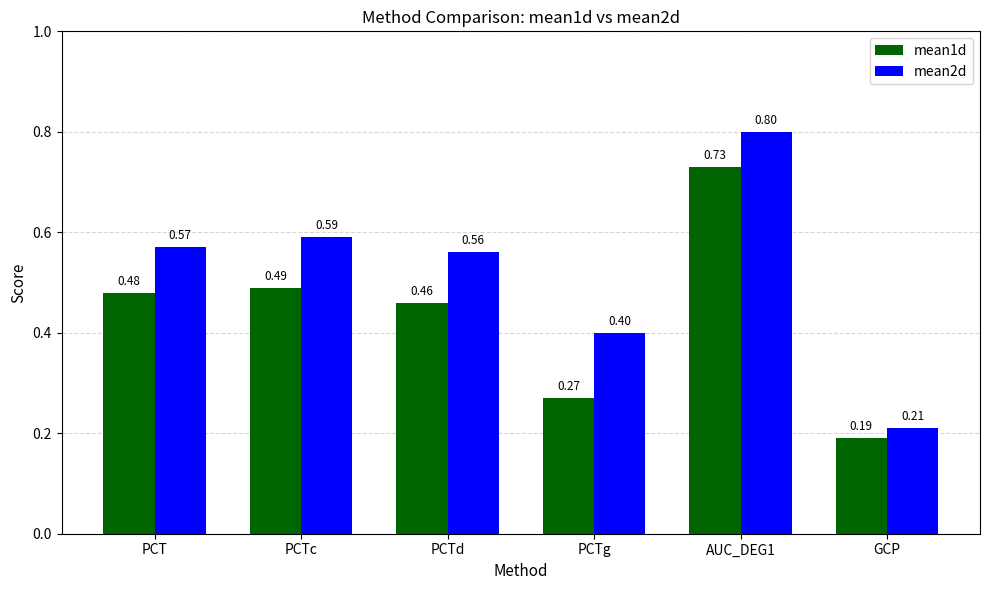

How many bars are there in total?

12